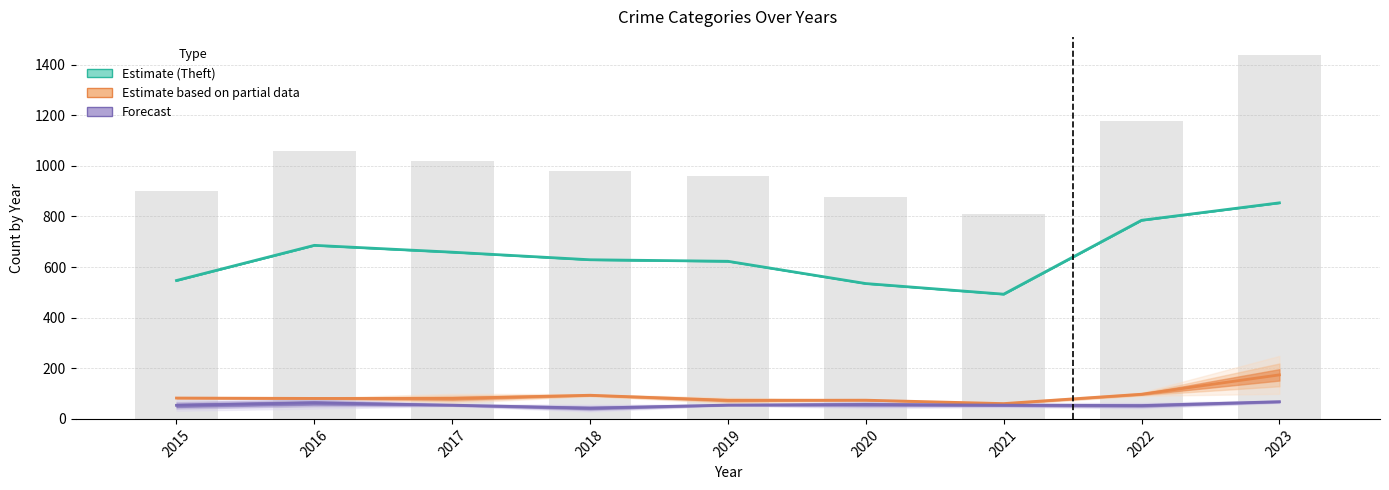

What is the lowest value of the Burglary & MVT (Partial) series?

60.5